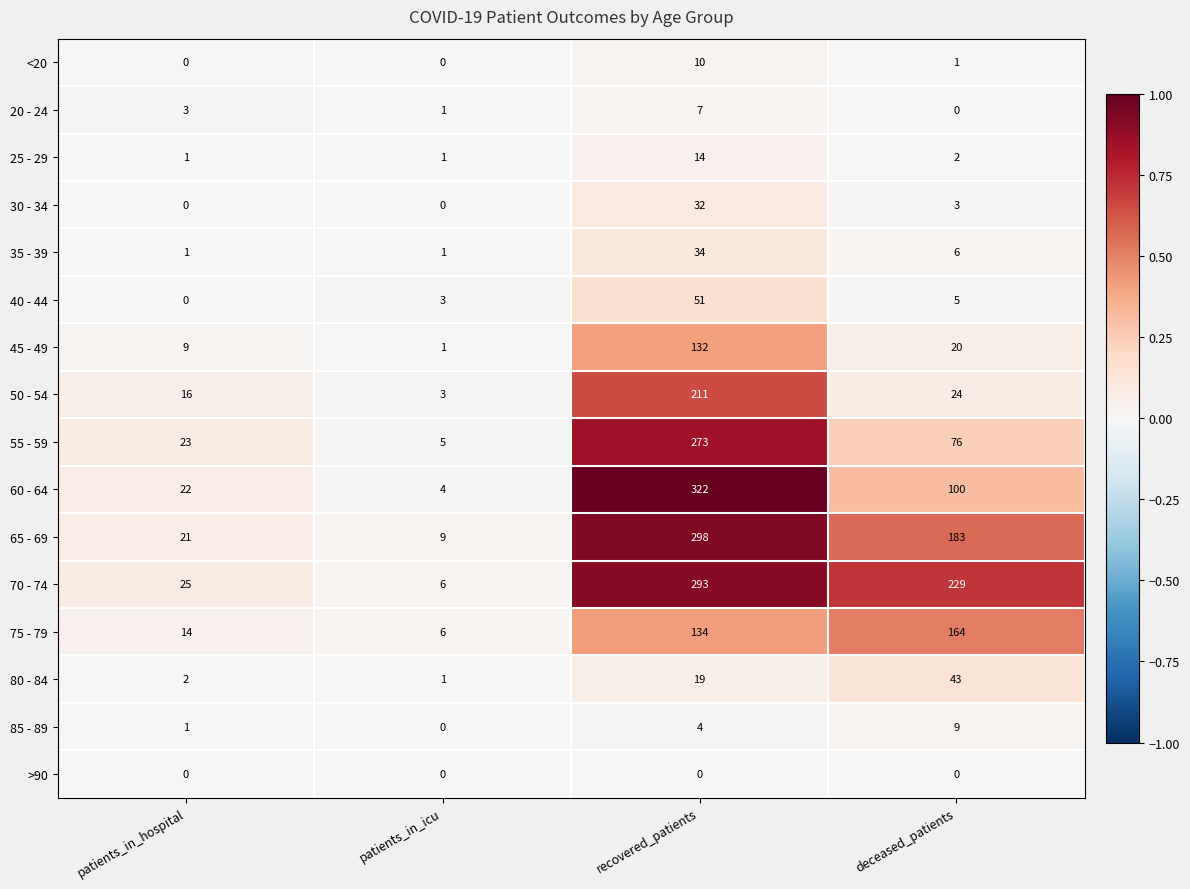

At which label does 75 - 79 reach its peak?

deceased_patients